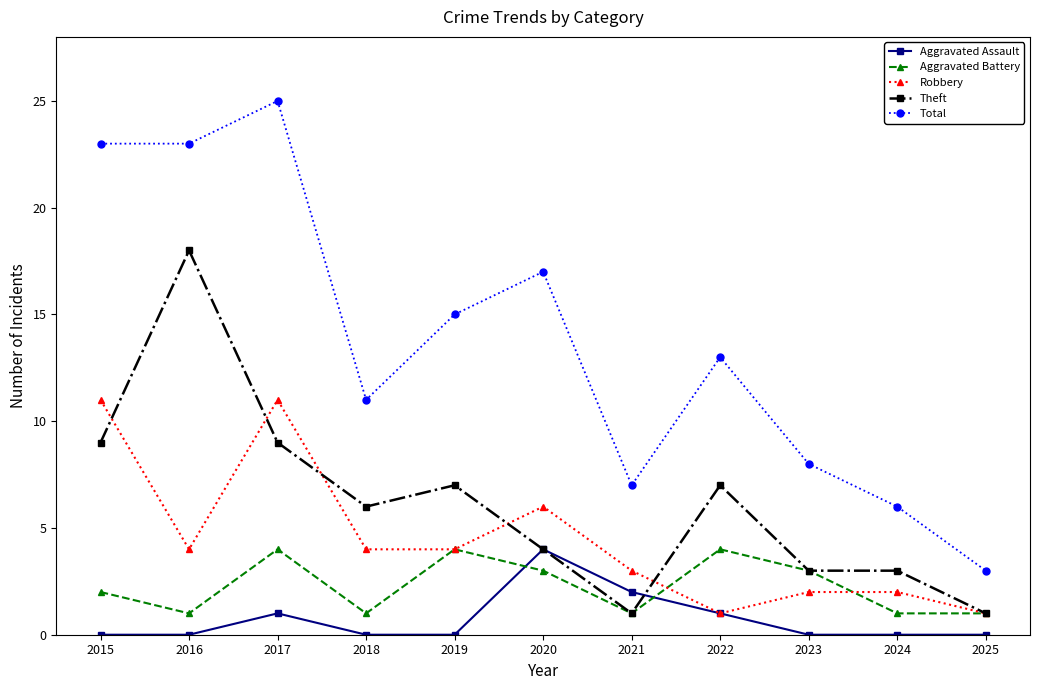

What is the maximum value shown in the chart?

25